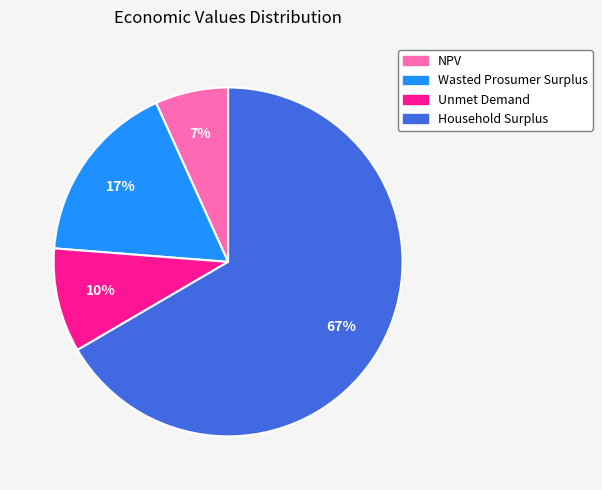

Which slice is the smallest?

NPV